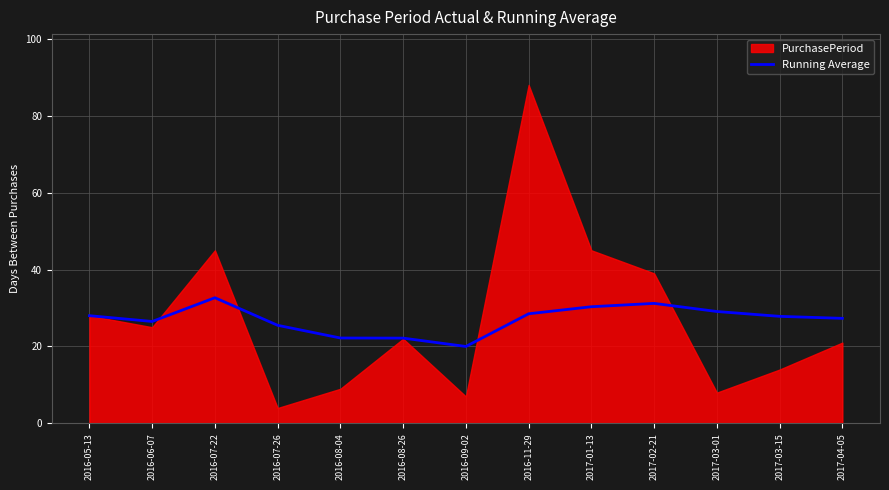

What is the sum of all values?

351.3